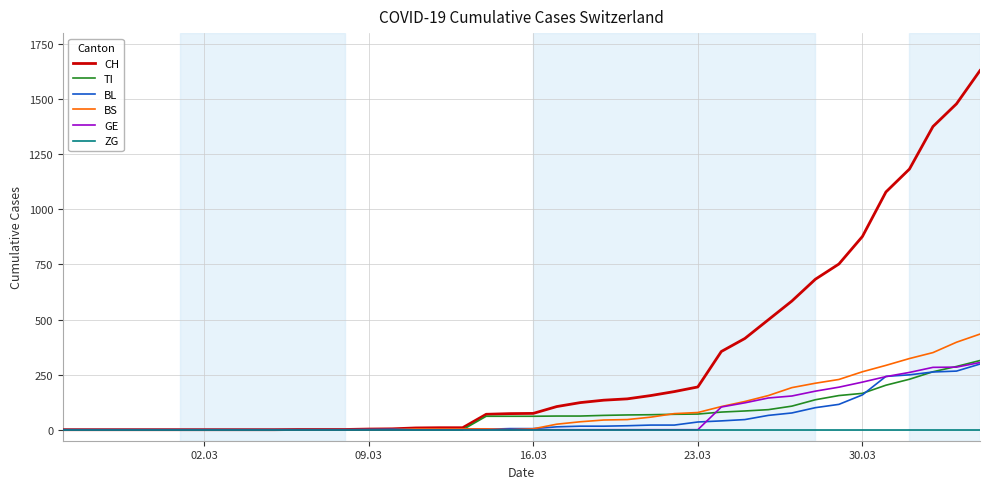

What are all the series names shown in the legend?

CH, TI, BL, BS, GE, ZG